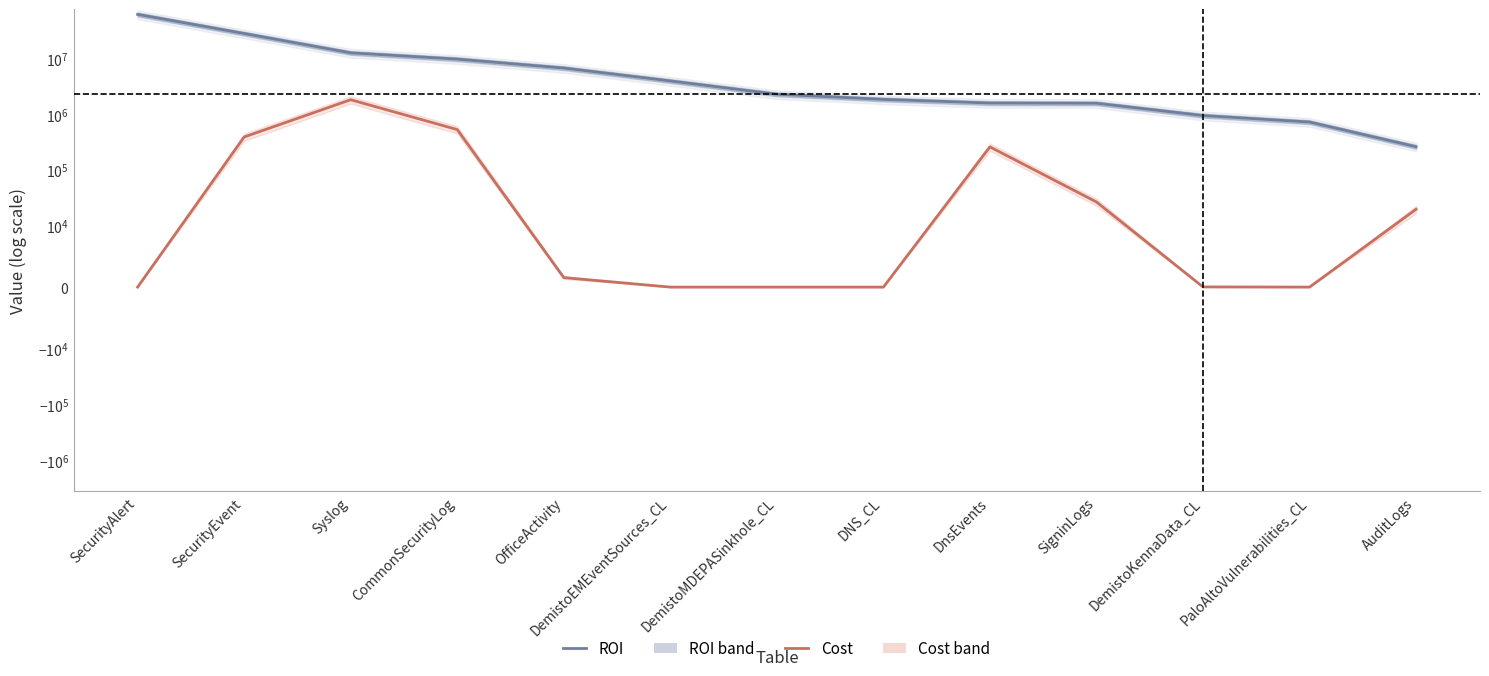

At how many categories does at least one series exceed 19122893?

2